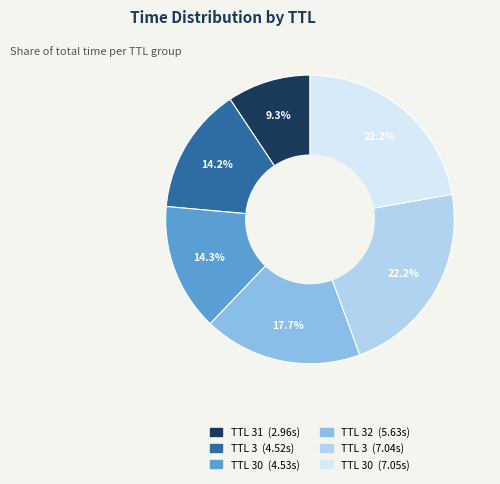

Is there a majority slice in this chart?

No